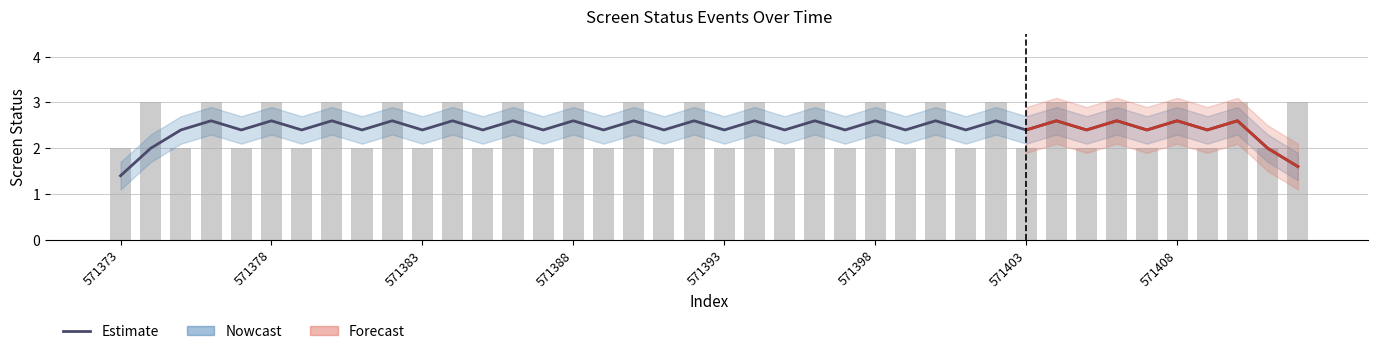

What position from the left is 8?

9